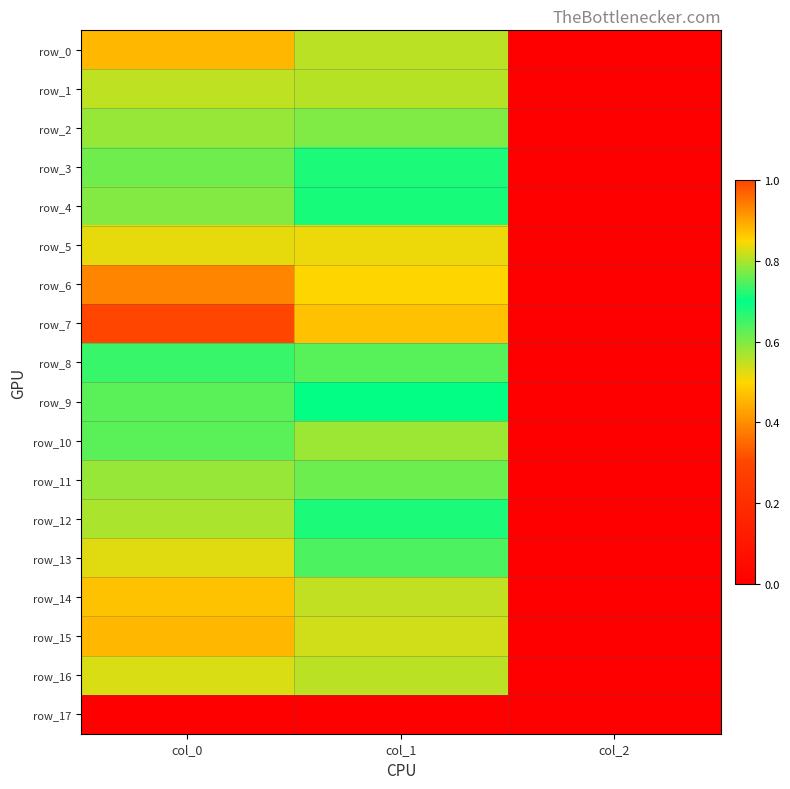

At col_0, list the series in order from smallest to largest.

row_17, row_8, row_9, row_10, row_3, row_4, row_2, row_11, row_12, row_1, row_16, row_13, row_5, row_14, row_0, row_15, row_6, row_7